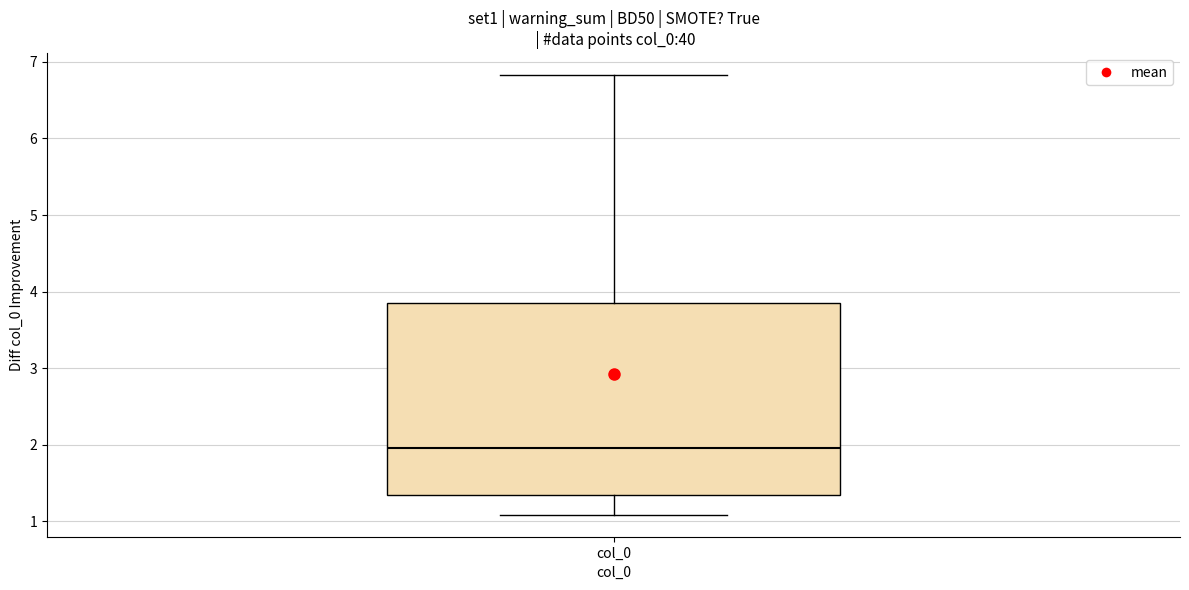

Read this box plot against the y-axis: the position of the median line, the range covered by the box, and the ends of both whiskers. The values are not printed on the chart, so give them approximately, as read against the axis.

median 2.0, box 1.4 to 3.8, whiskers 1.1 to 6.8